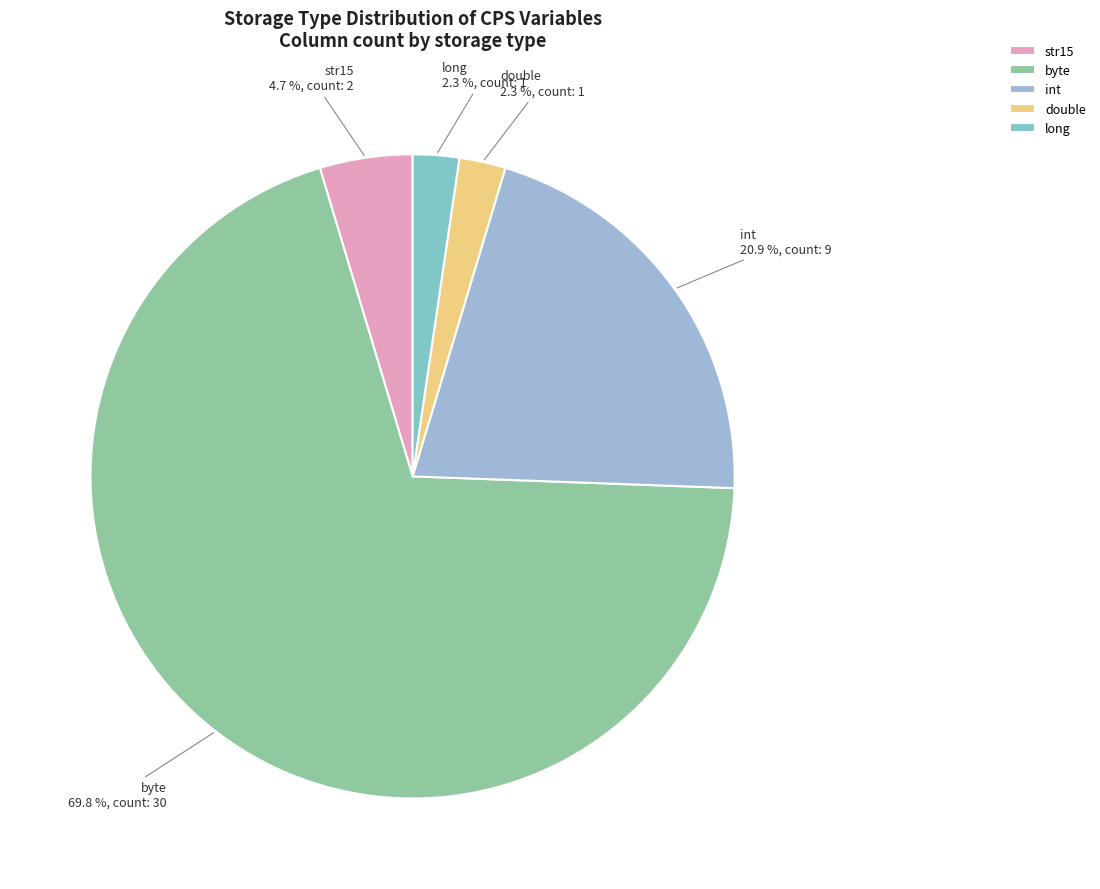

Between int and double, which is larger?

int